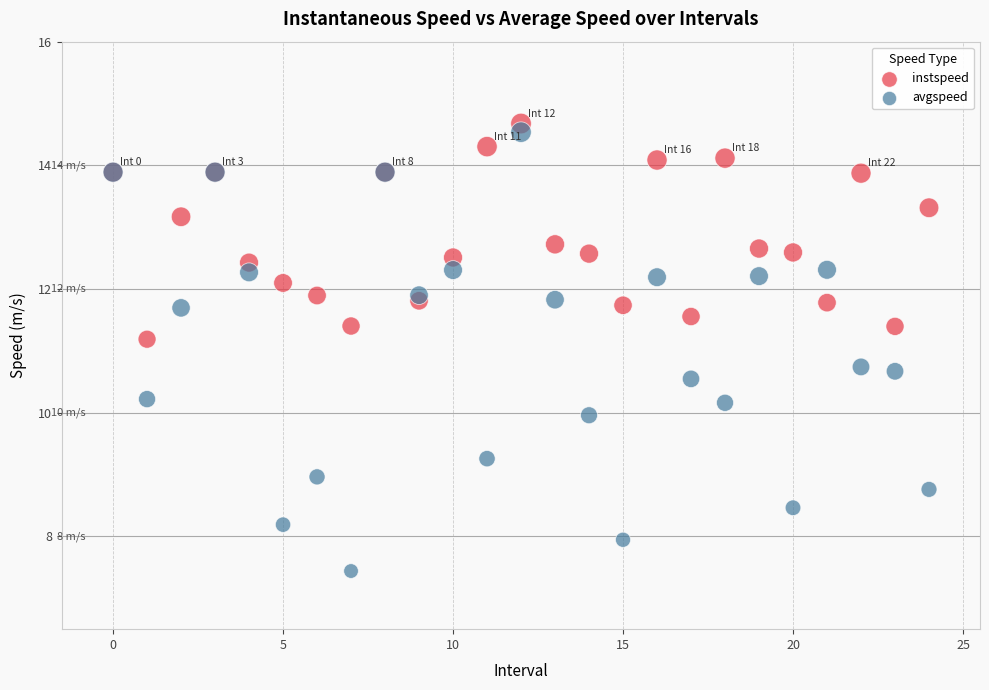

Which series has the widest spread of Y values?

avgspeed